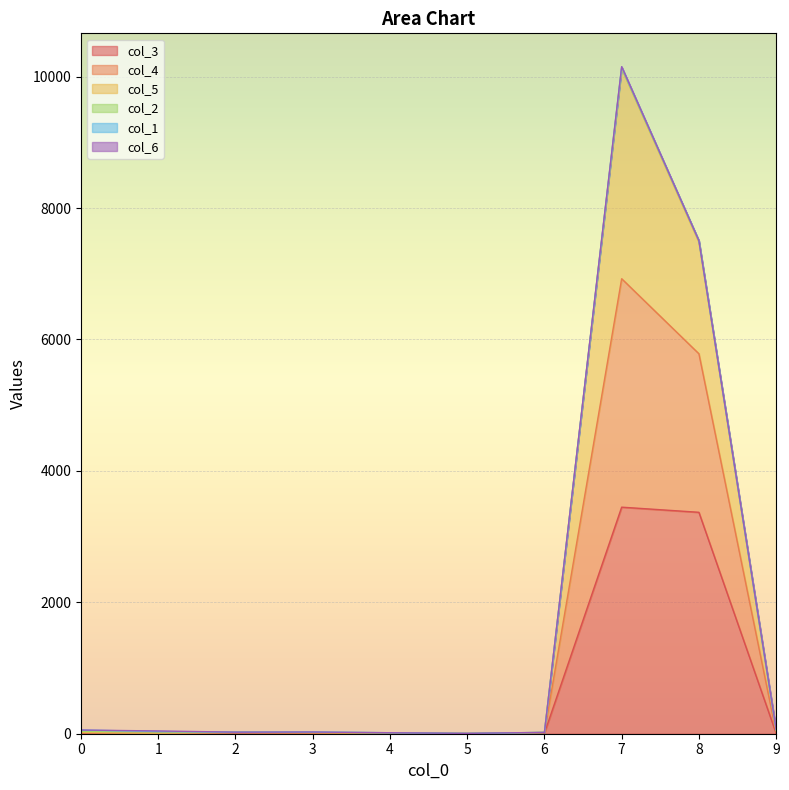

At which category is the sum across all series the highest?

7